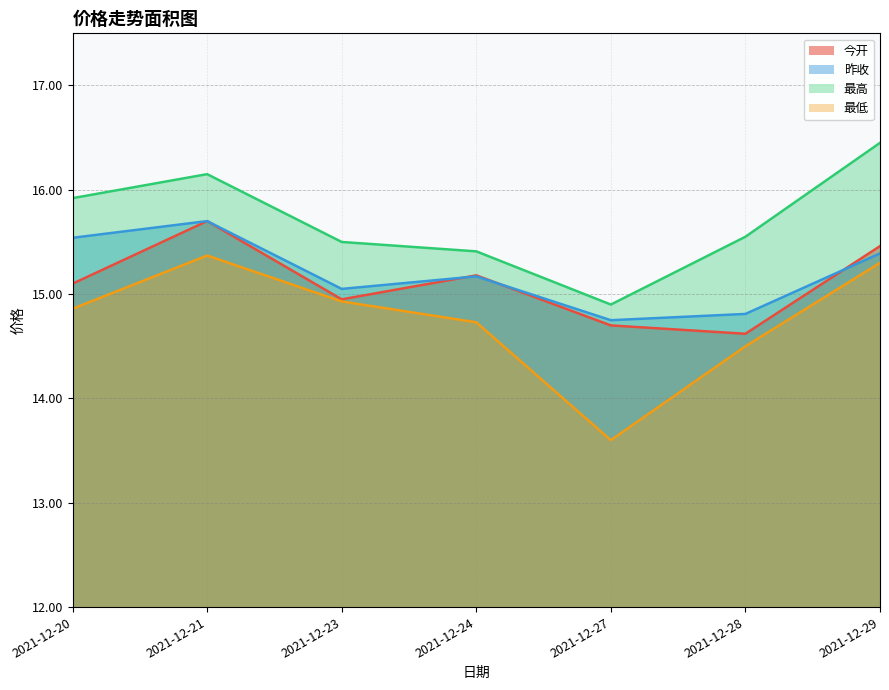

What is the spread (max minus min) of values at 2021-12-28?

1.1